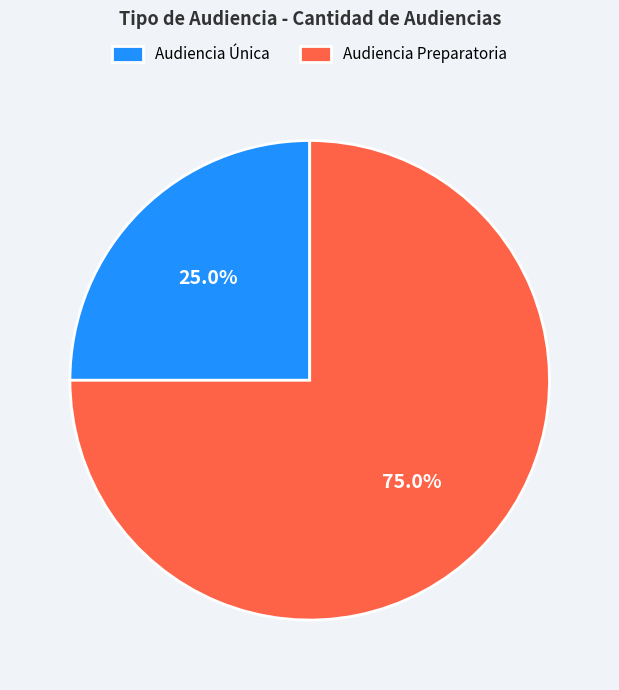

Which category has the smallest portion of the pie?

Audiencia Única